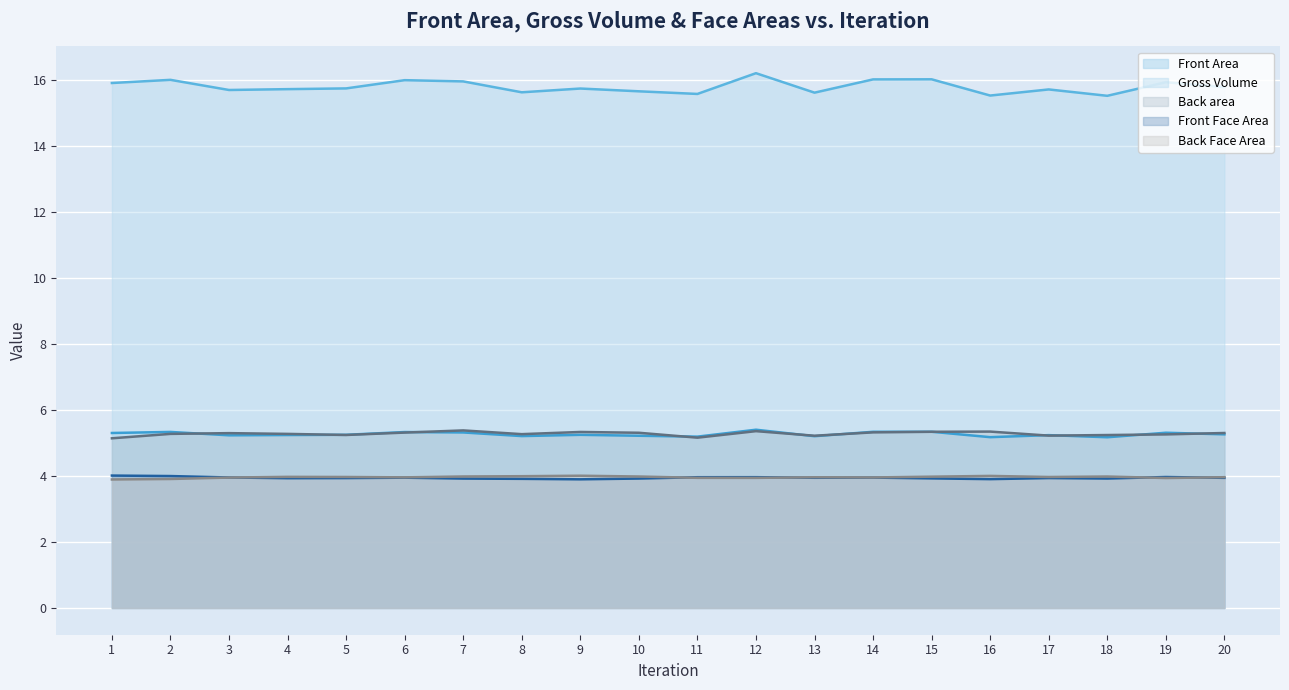

How many lines are shown in the chart?

5